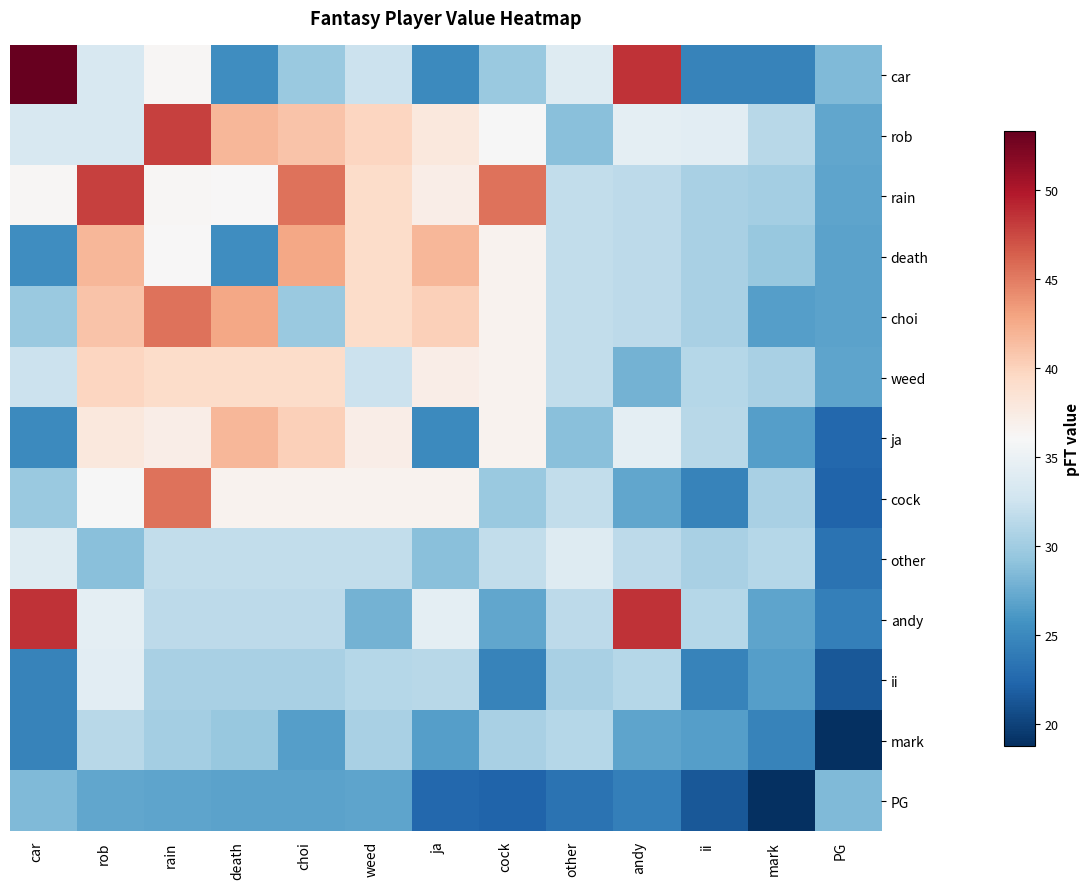

At which category is the sum across all series the highest?

rain